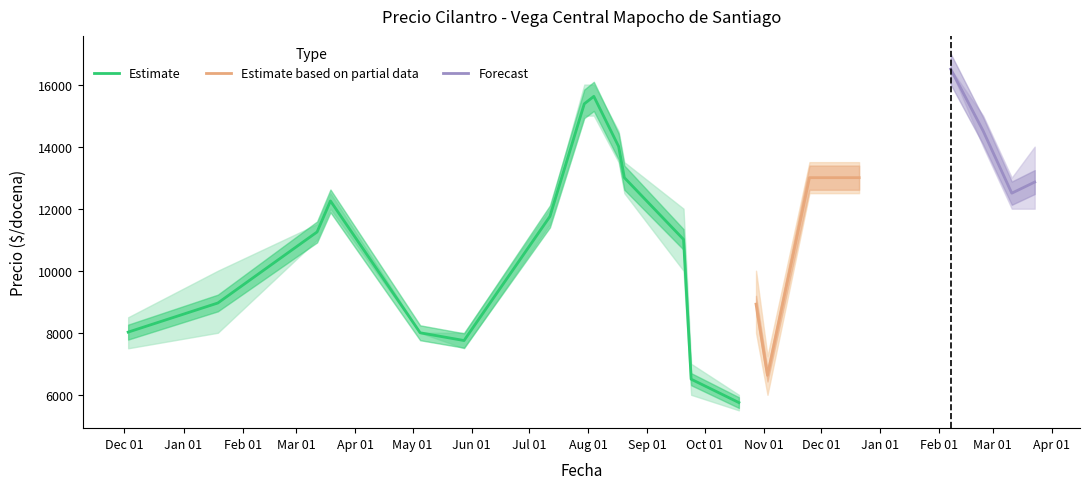

Is it true that Precio promedio ponderado equals 4127 at 9?

False